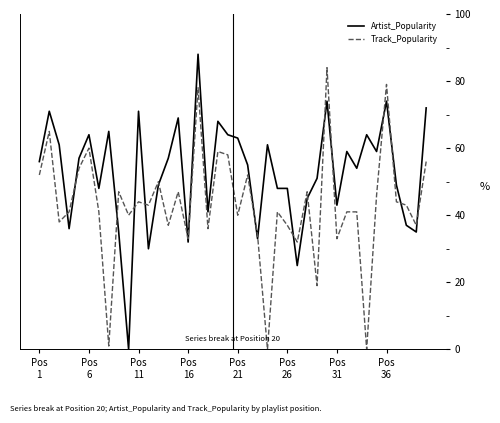

True or false: Artist_Popularity and Track_Popularity intersect in this chart.

True